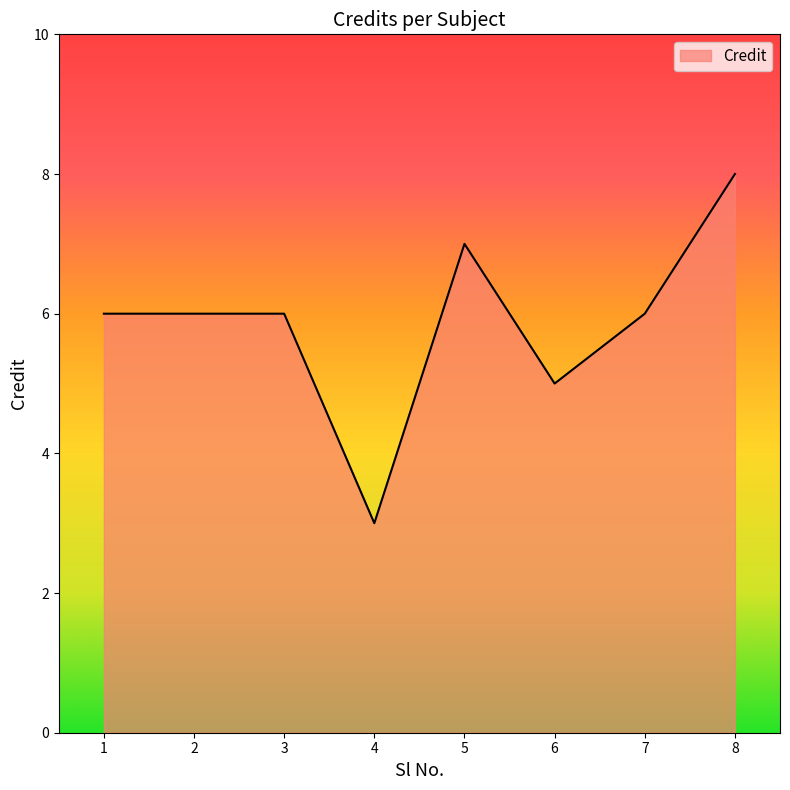

What is the greatest value displayed?

8